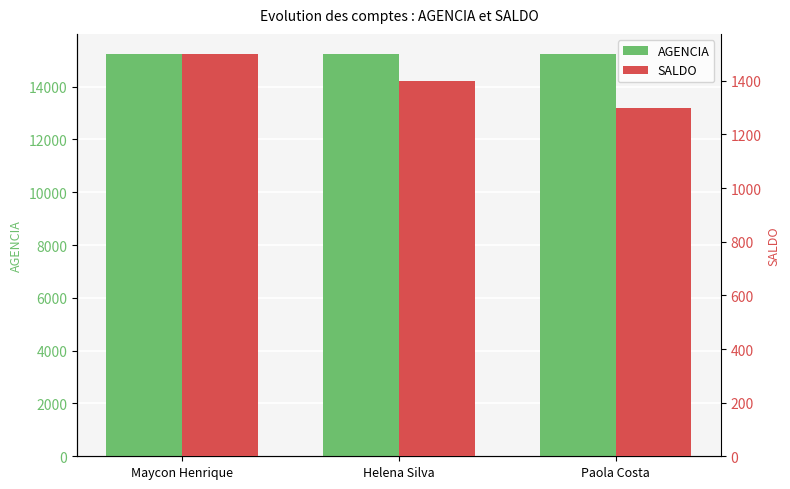

At which category is the sum across all series the highest?

Maycon Henrique